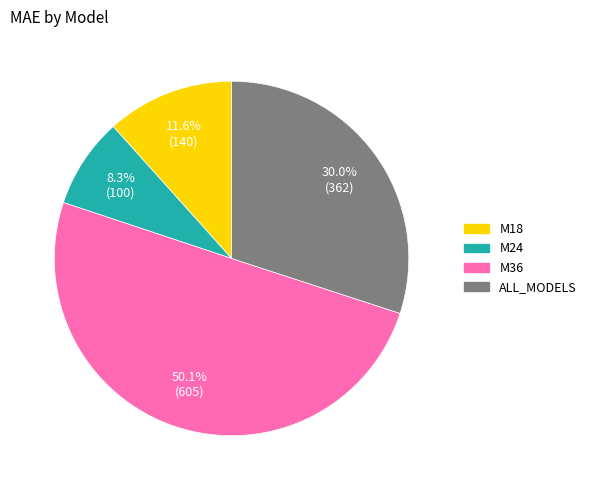

Which slice is the smallest?

M24